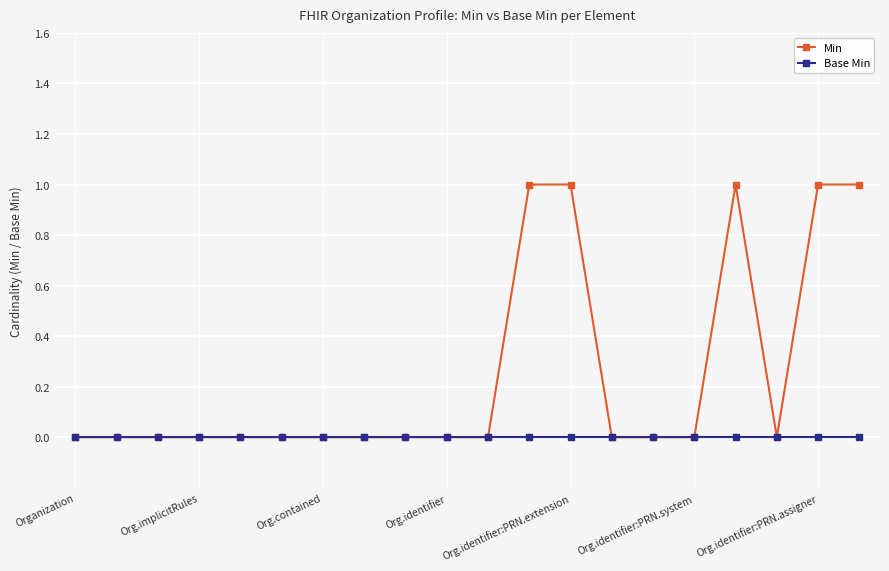

Which series has the largest total across all categories?

Min